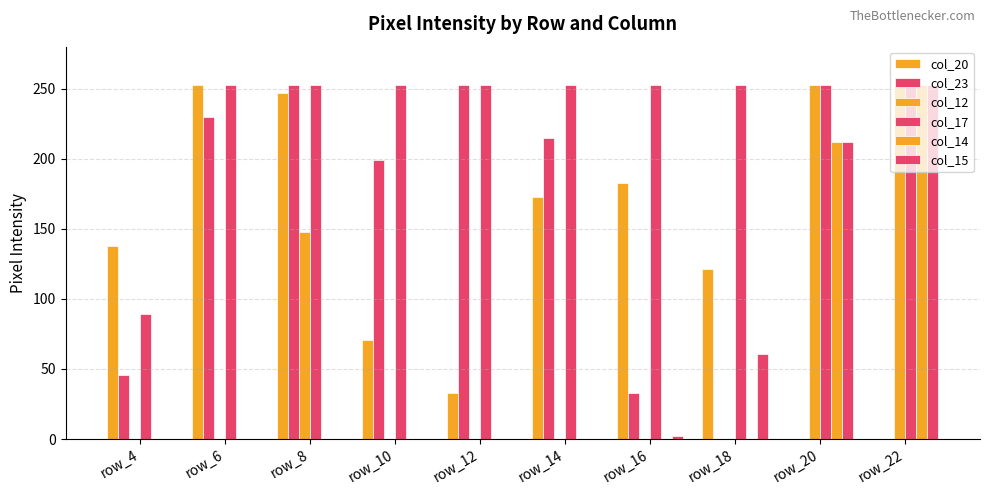

How many groups of bars are there?

10